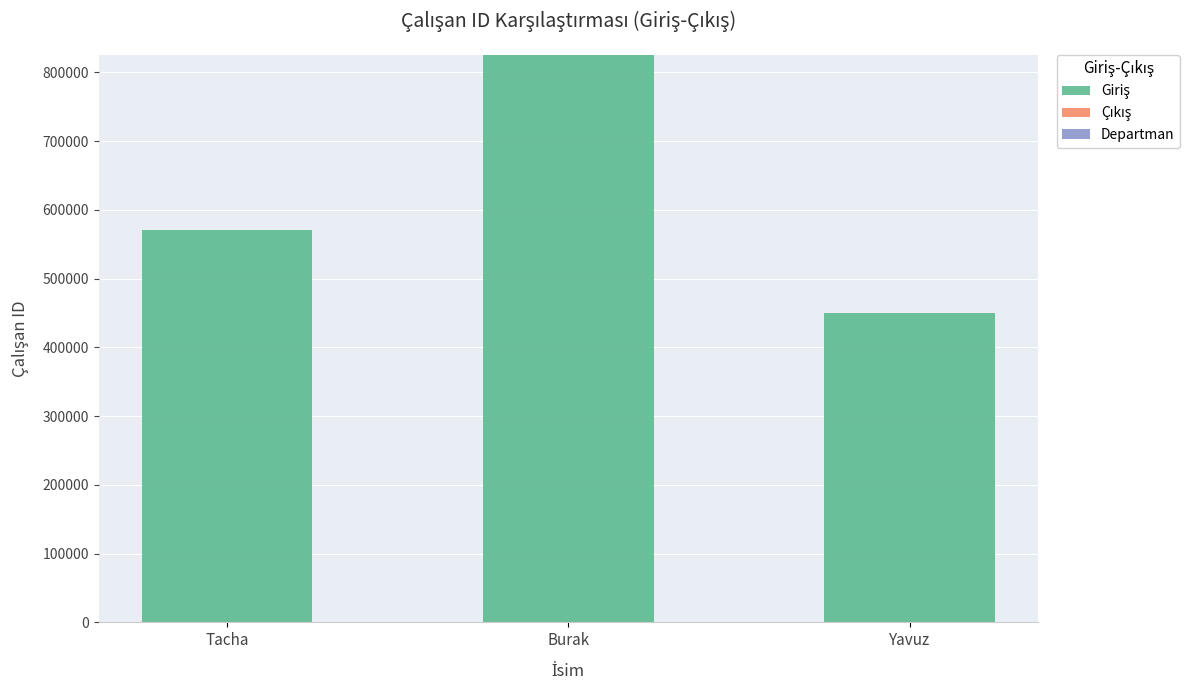

At which category is the sum across all series the highest?

Burak